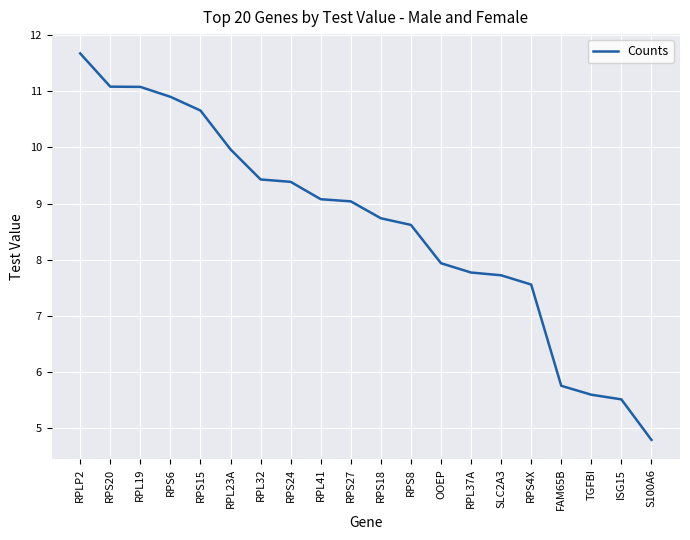

What is the difference between the maximum and minimum values?

6.9